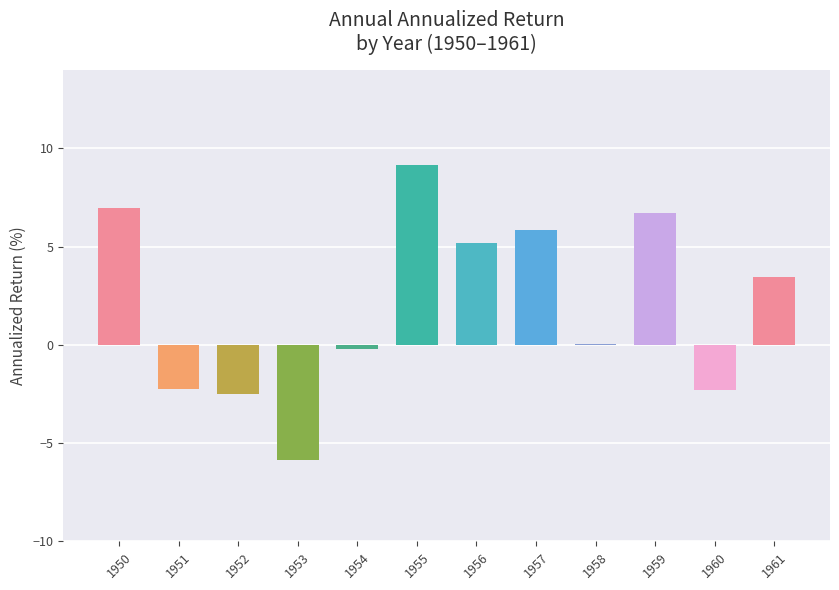

Which label corresponds to the largest value in the chart?

1955